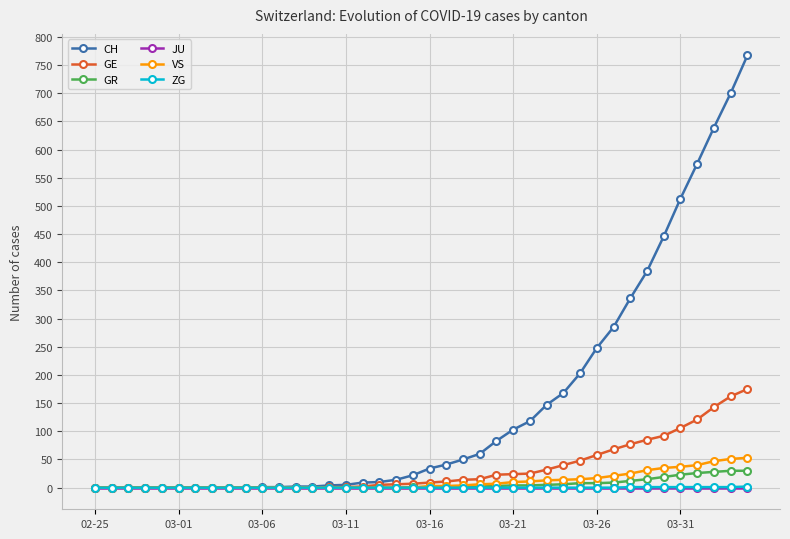

Which series has the widest spread of values?

CH